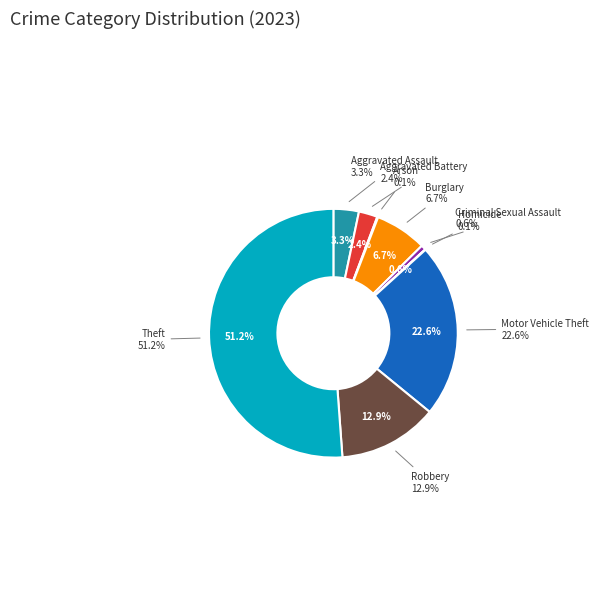

How many slices are in this pie chart?

9